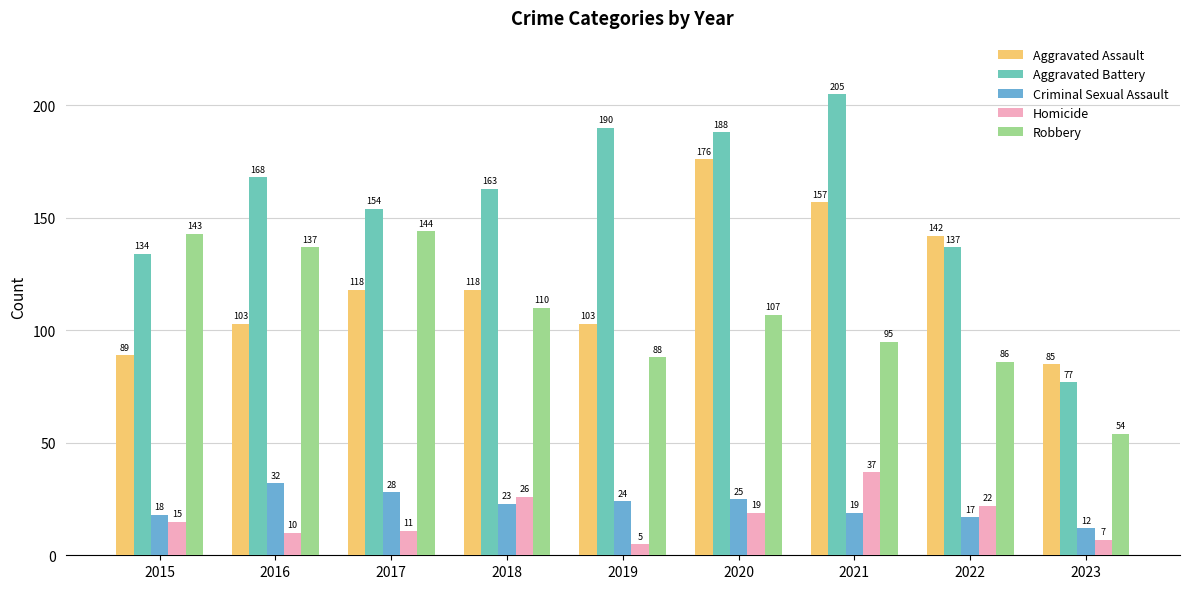

The Aggravated Battery series shows 50 at 2022. True or false?

False